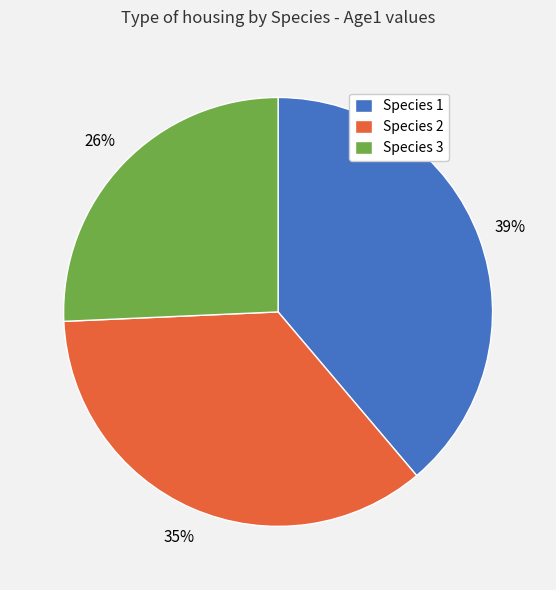

Is there a majority slice in this chart?

No